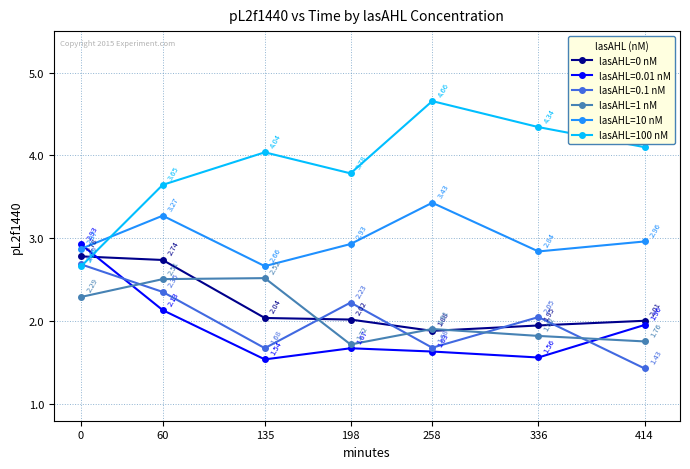

Between 0 and 198, which series saw the biggest shift?

lasAHL=0.01 nM